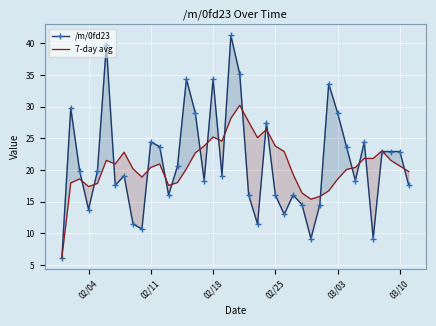

Is it true that 7-day avg equals 36.1 at 02/11?

False